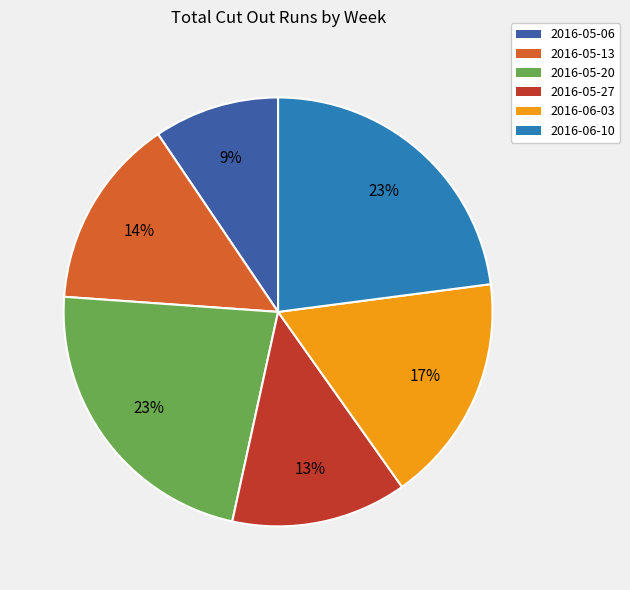

To the nearest percent, what is the average slice percentage?

17%